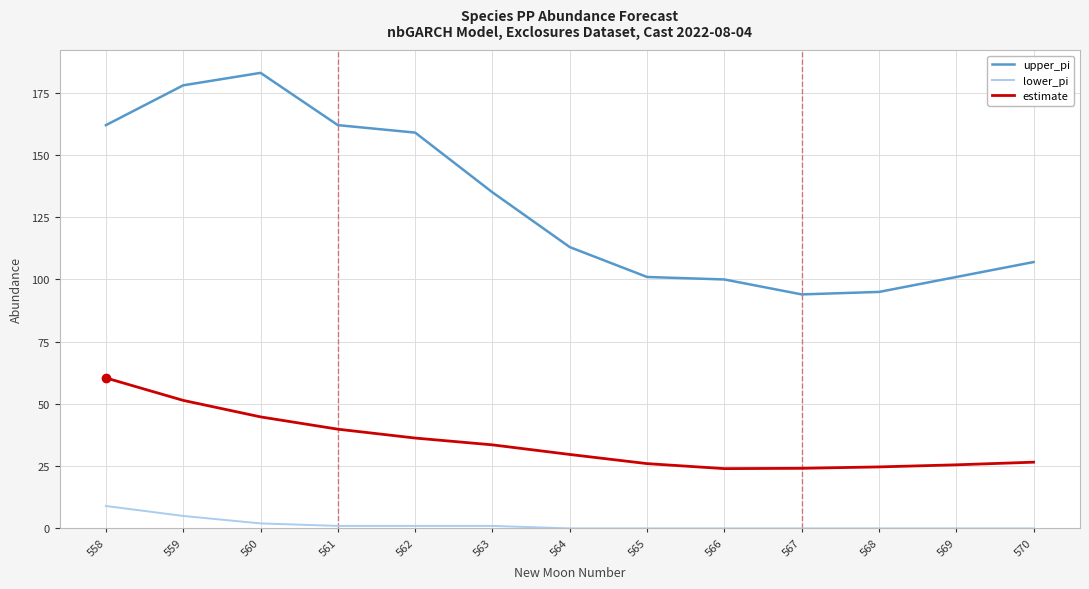

True or false: estimate and upper_pi cross at least once.

False